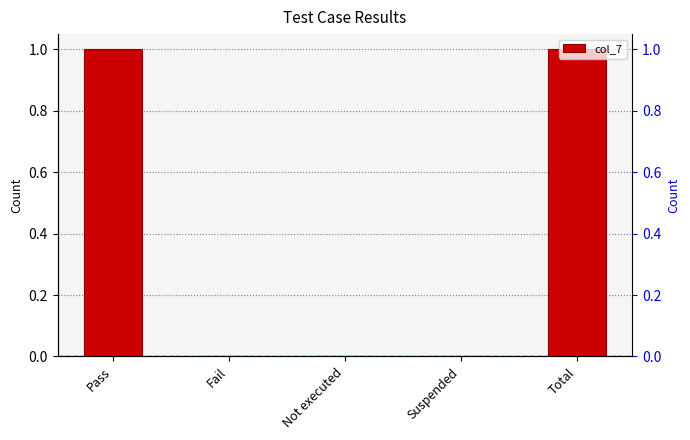

What is the greatest value displayed?

1